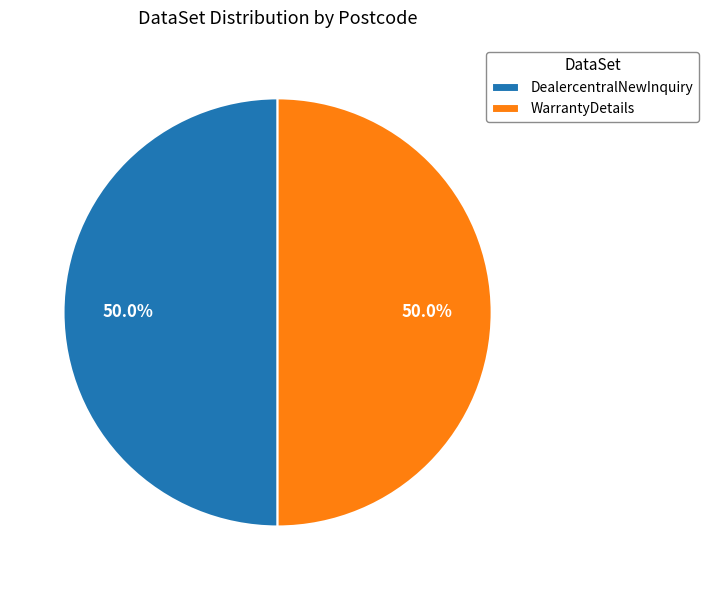

How many slices are in this pie chart?

2